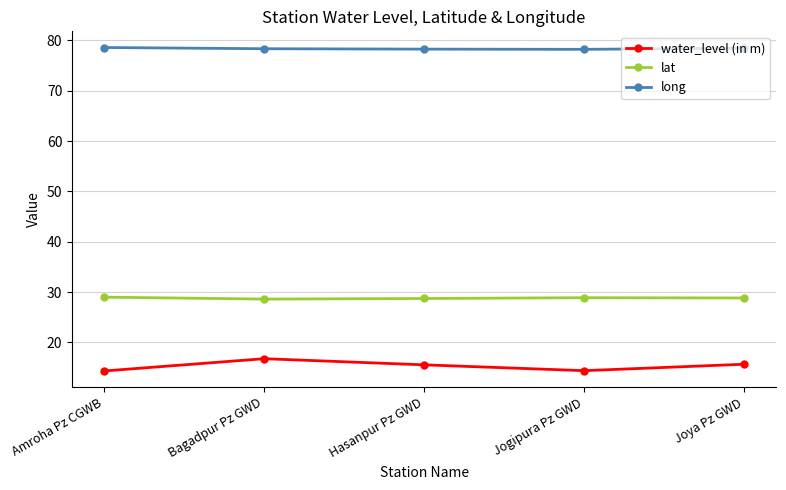

True or false: long has a value of 132.4 at Joya Pz GWD.

False